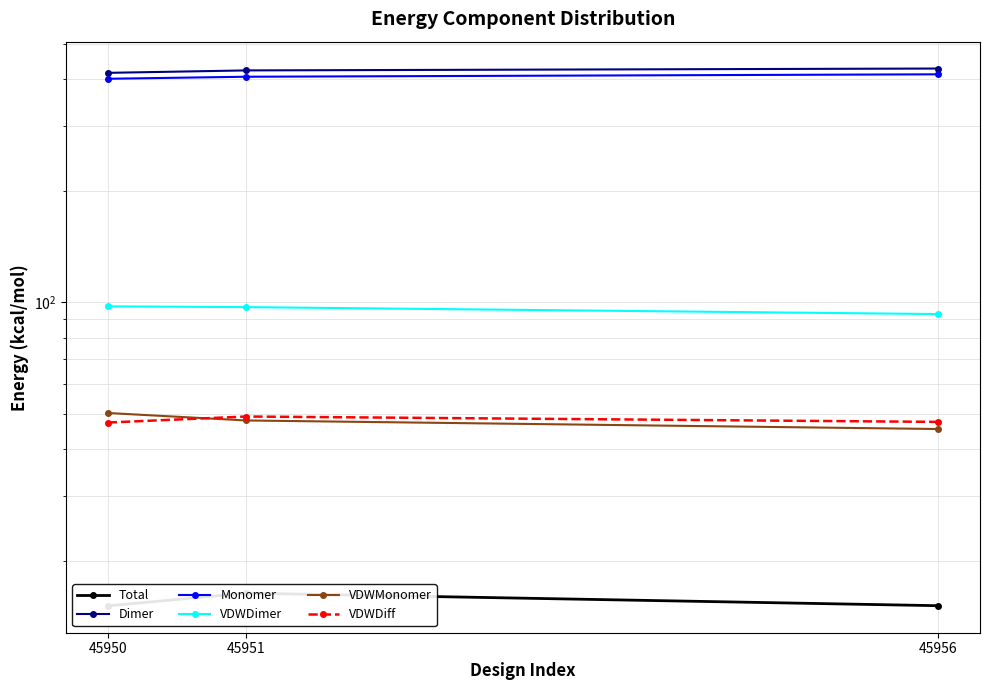

Which series has the widest spread of values?

Dimer